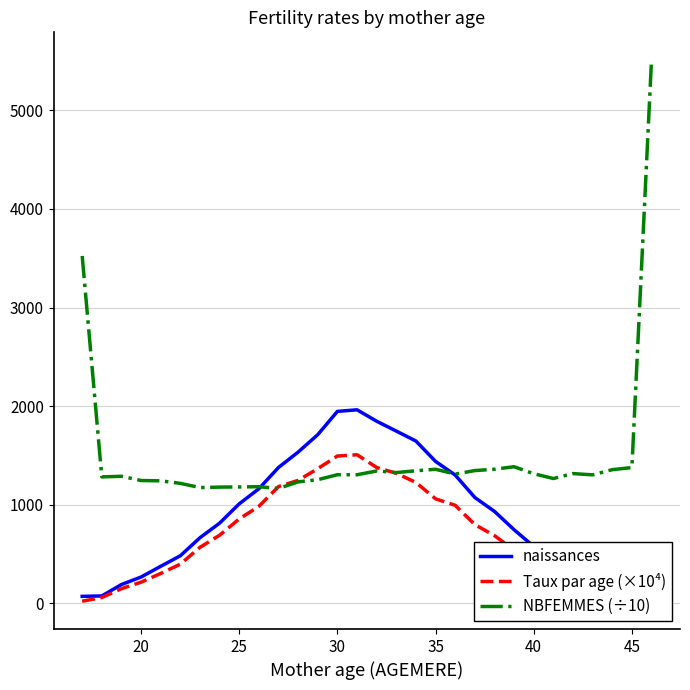

At how many categories does at least one series exceed 2437?

2